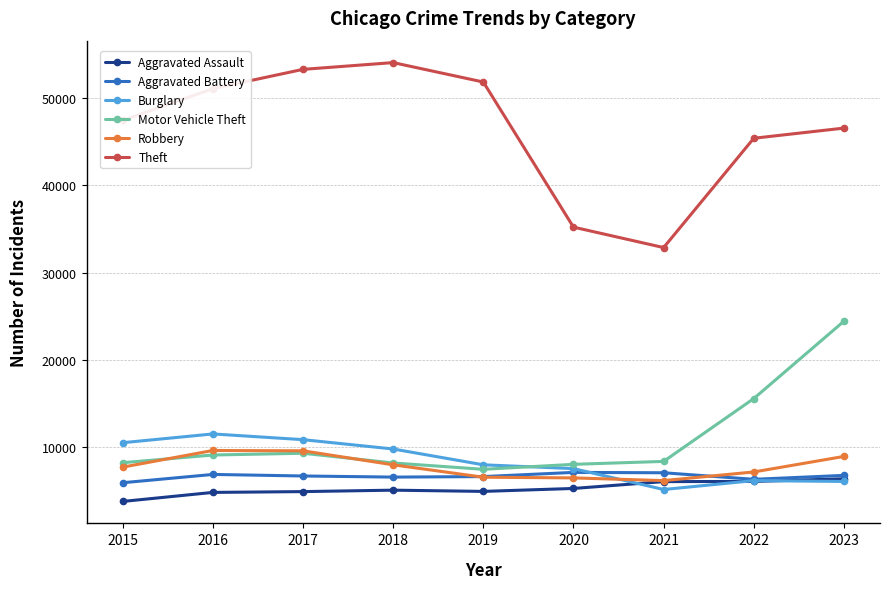

True or false: Robbery and Theft intersect in this chart.

False